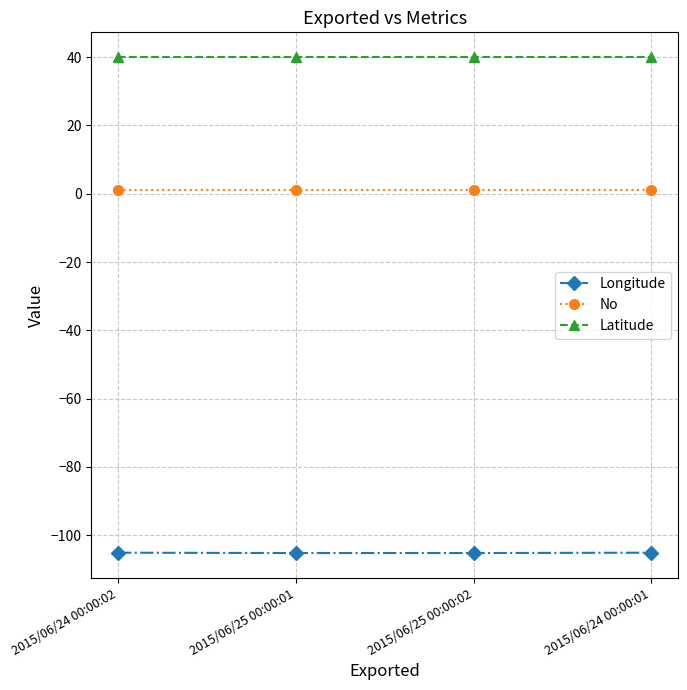

What is the difference between the maximum and minimum values in the Longitude series?

0.1